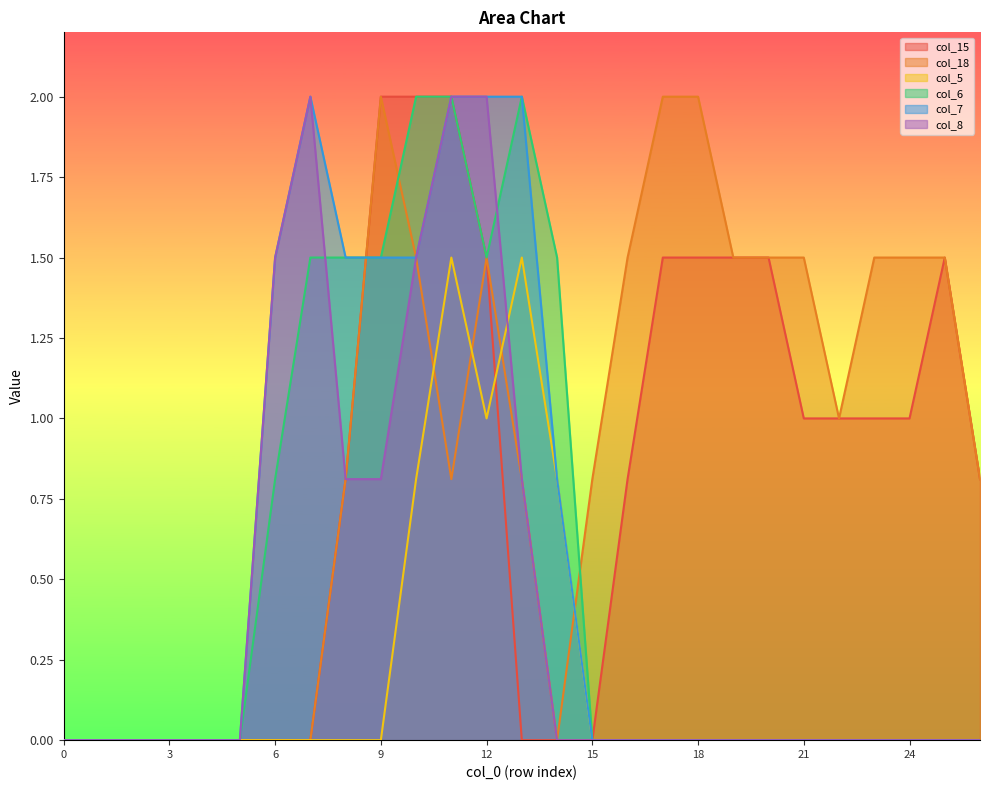

Which label corresponds to the largest value in the chart?

9